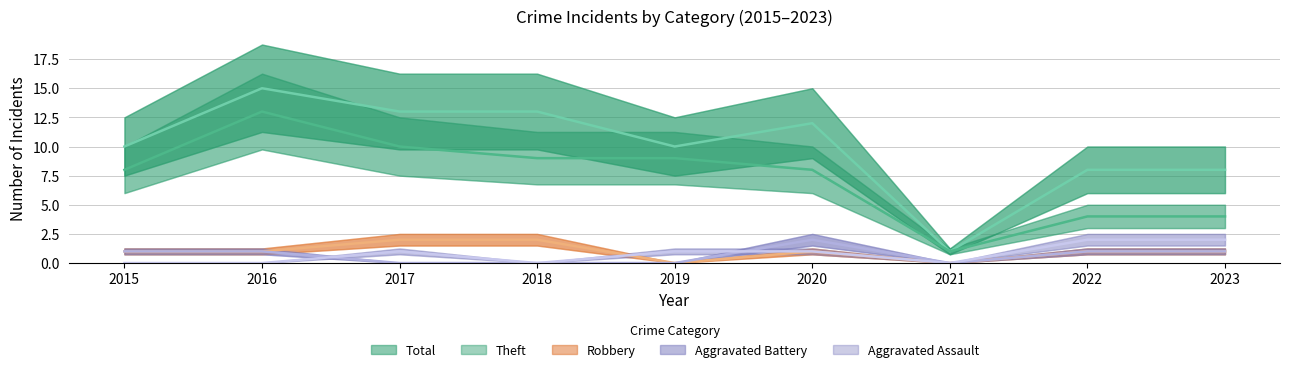

True or false: Total and Aggravated Assault intersect in this chart.

False